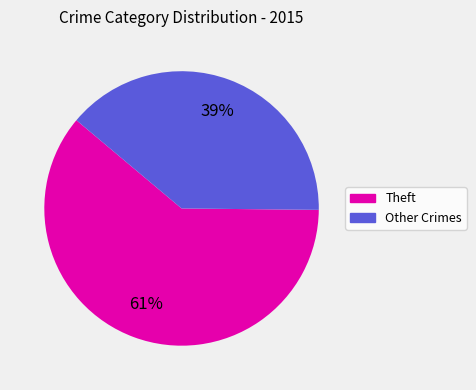

Is there a majority slice in this chart?

Yes